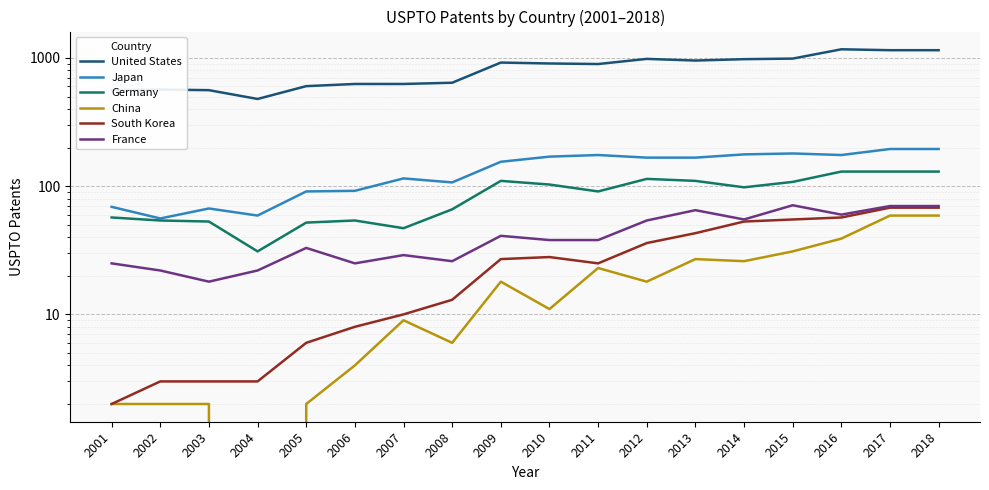

True or false: France and China cross at least once.

False